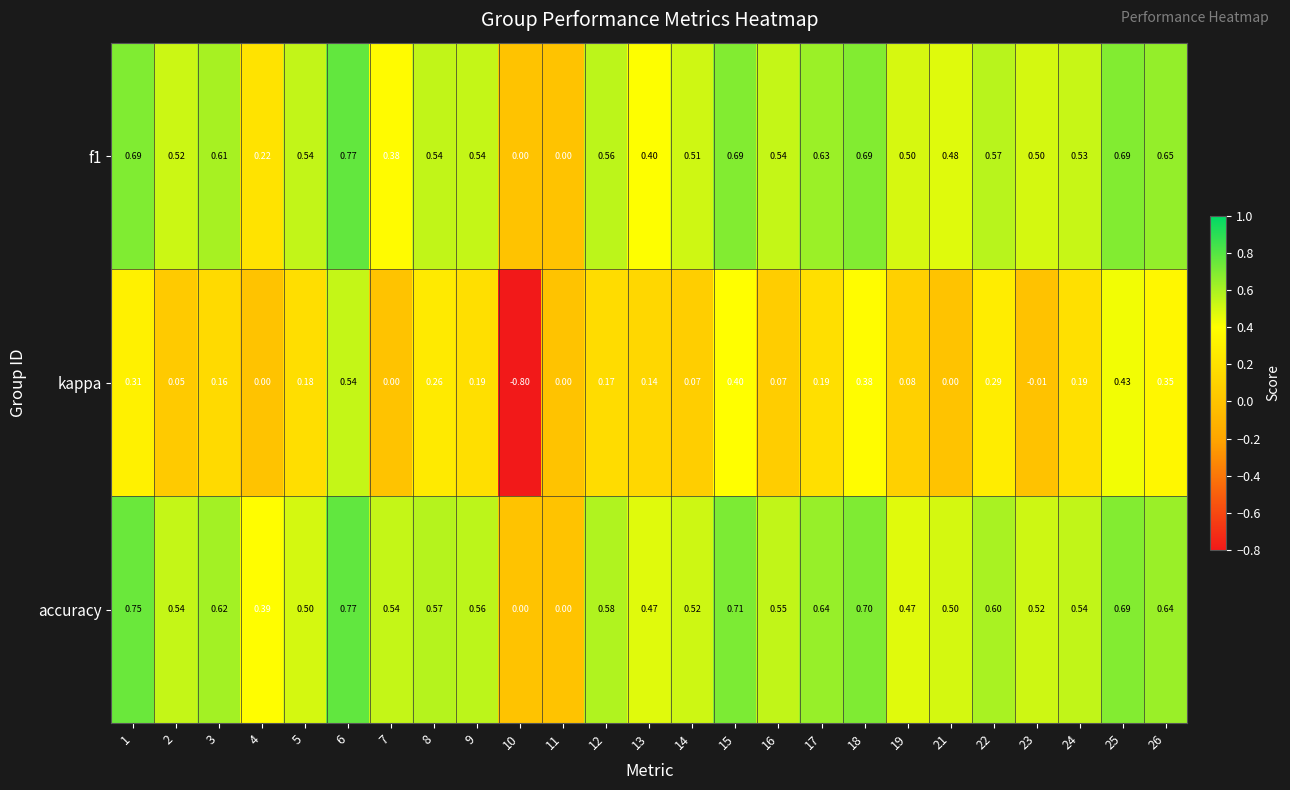

What is the smallest value displayed?

-0.8